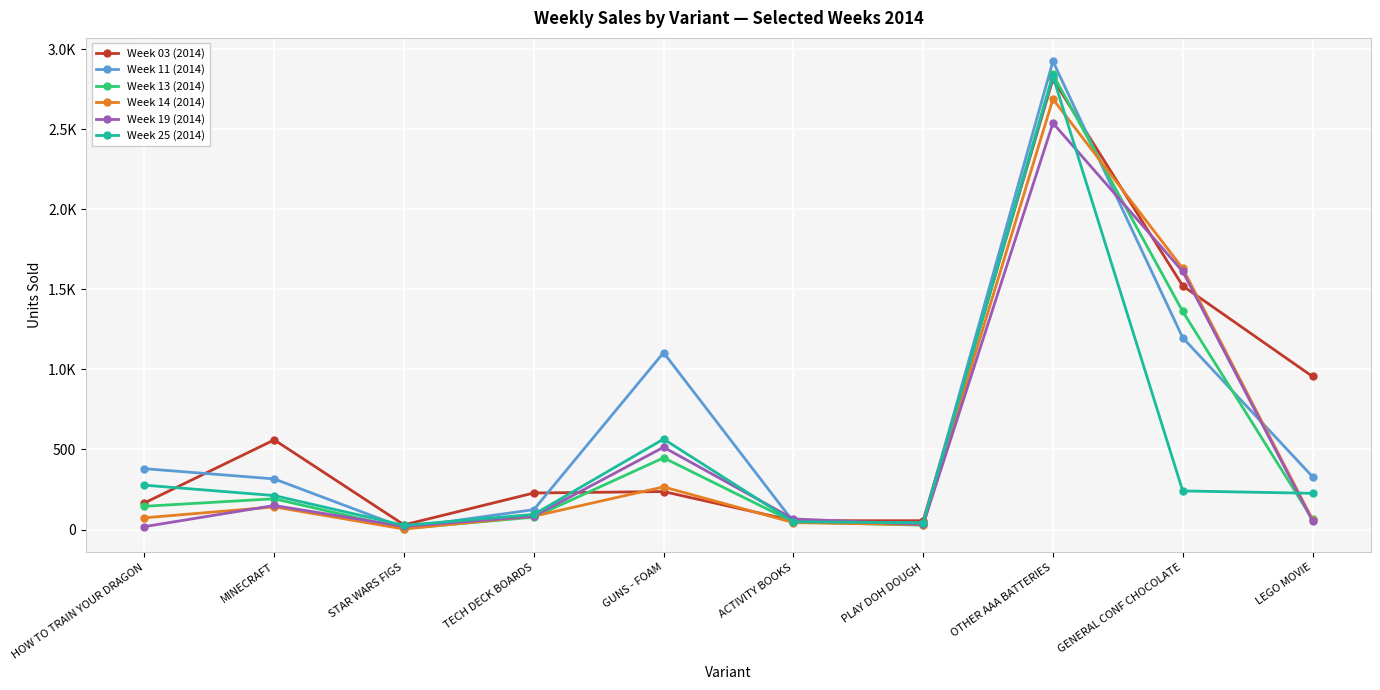

Does the chart have visible grid lines?

Yes